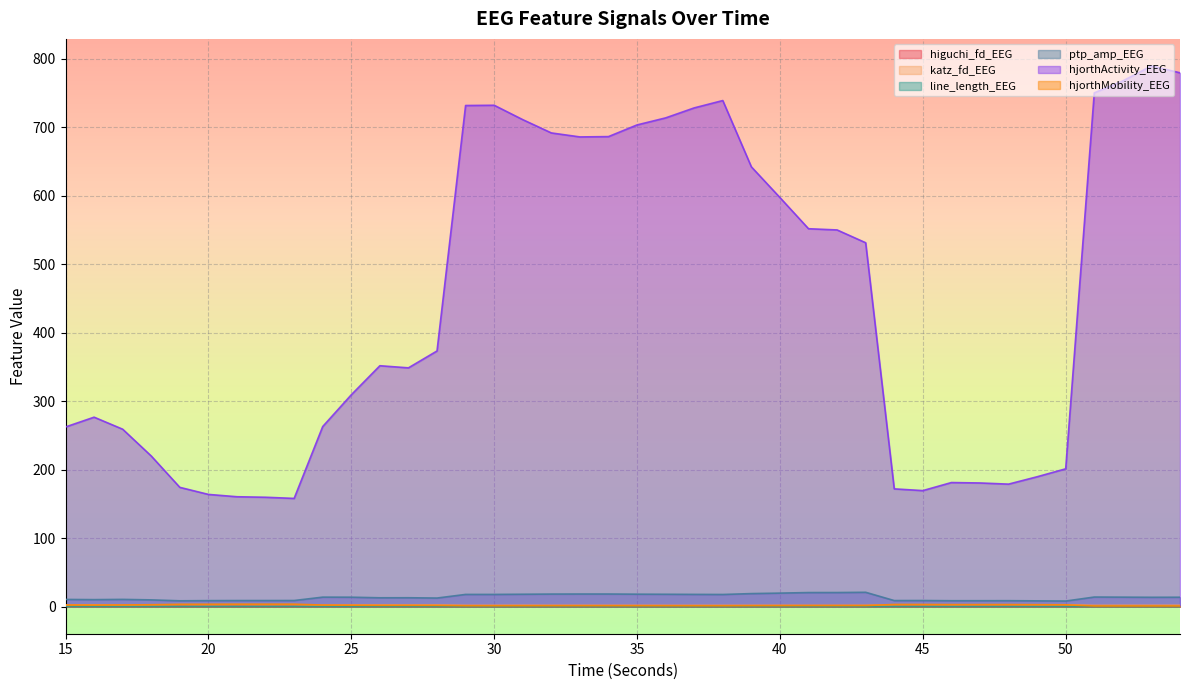

At which label is line_length_EEG closest to 0?

51